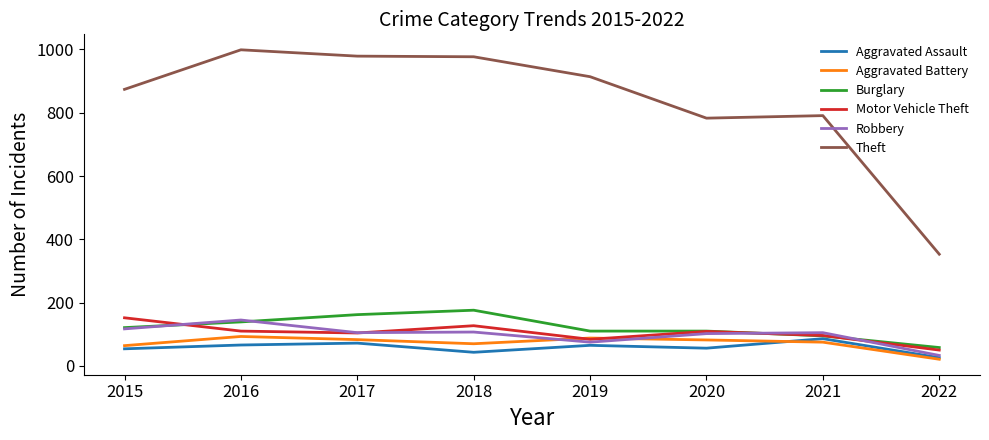

Is it true that Motor Vehicle Theft equals 109 at 2020?

True